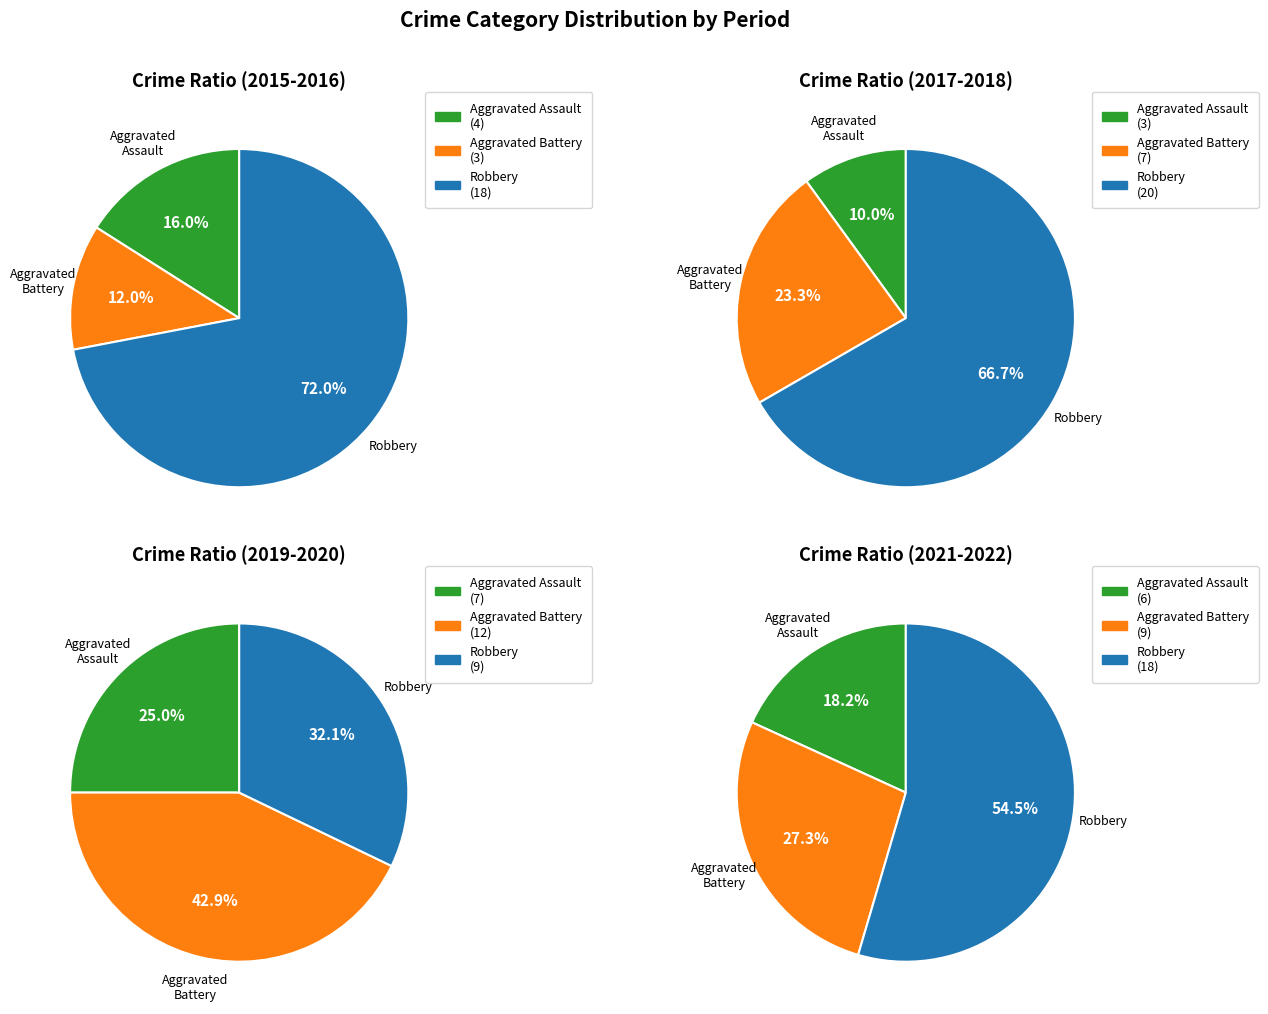

Which has a higher value, 3 or Aggravated Battery?

3